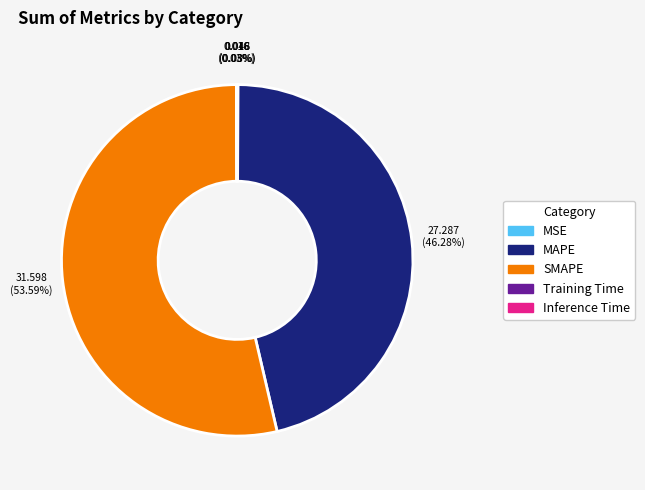

Does MAPE account for over 50% of the chart?

No